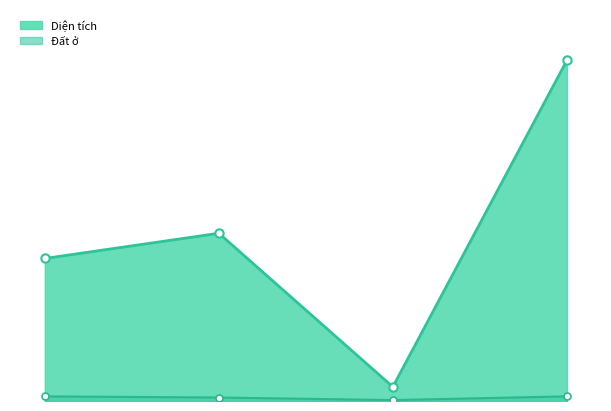

How many distinct data groups are displayed?

2